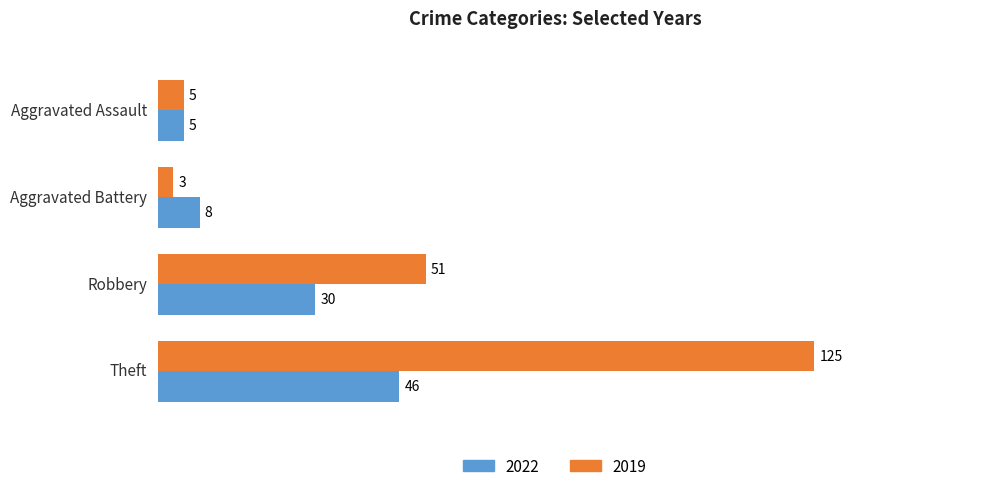

What is the smallest value displayed?

3